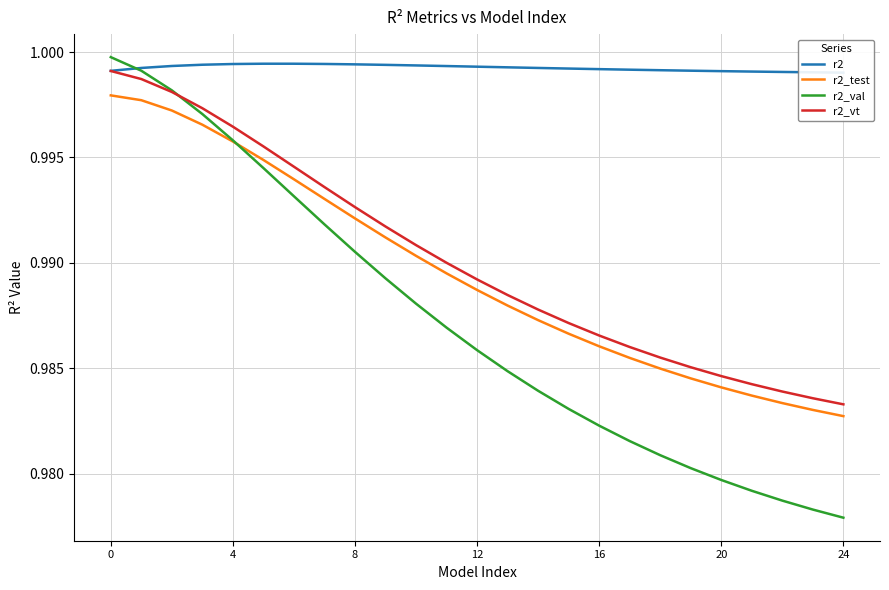

True or false: r2_vt and r2 cross at least once.

False